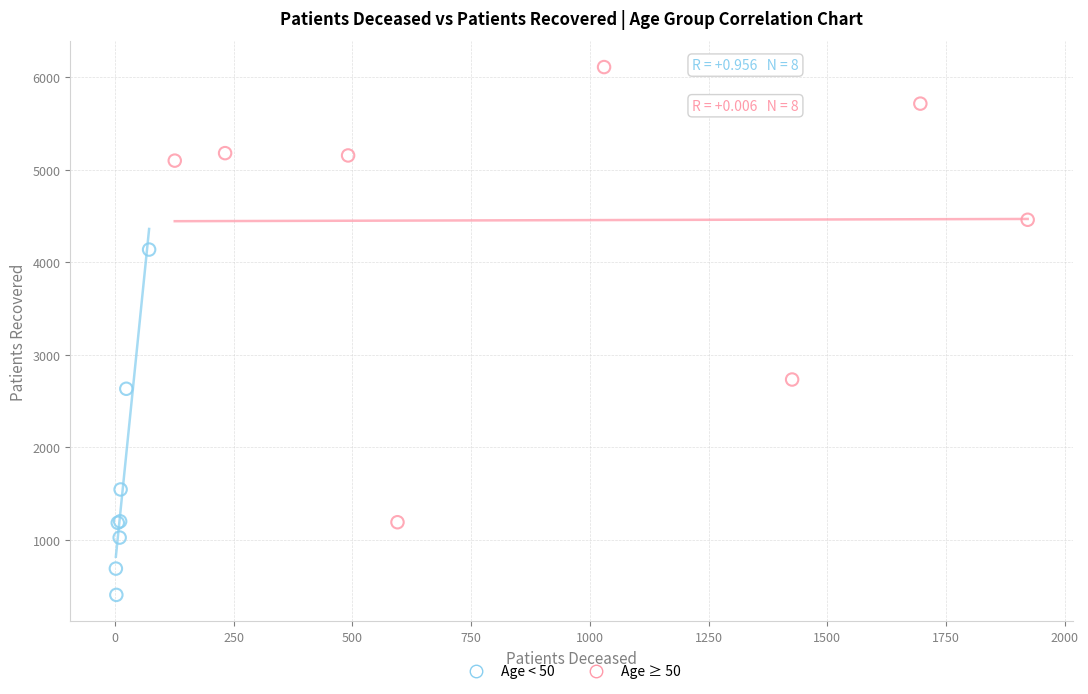

Which series contains the lowest Y value?

Age < 50